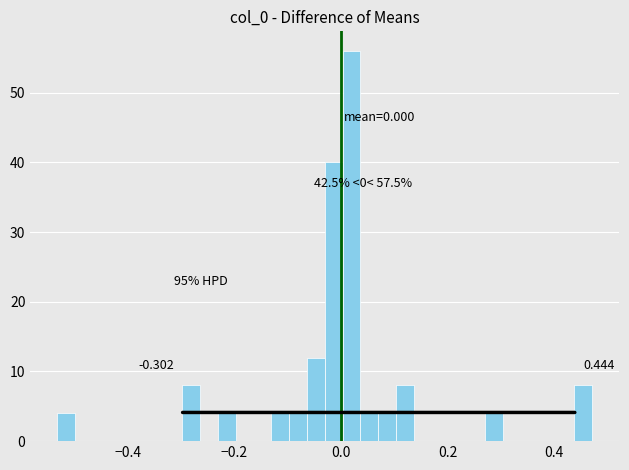

Read against the x-axis, roughly where is the centre of the tallest bar?

0.02